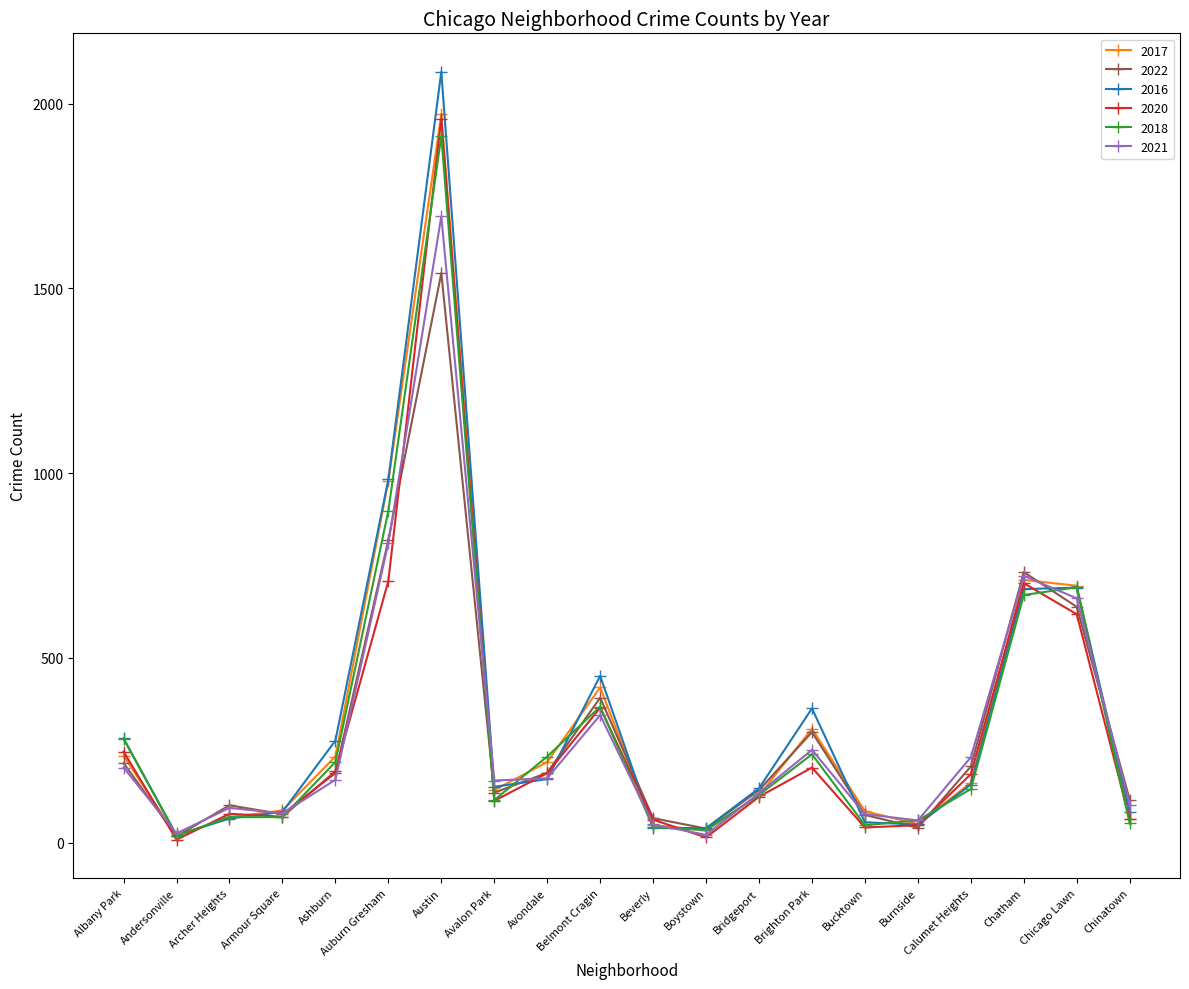

What is the difference between the second highest and second lowest values in the 2021 series?

786